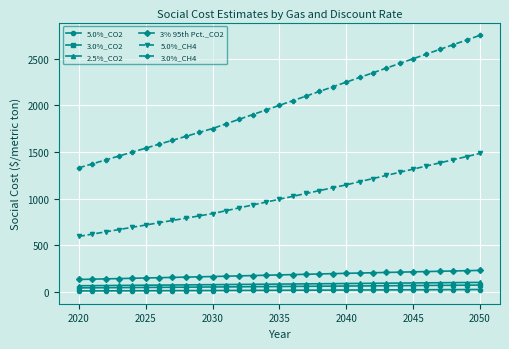

List the series in order of their peak value, highest first.

3.0%_CH4, 5.0%_CH4, 3% 95th Pct._CO2, 2.5%_CO2, 3.0%_CO2, 5.0%_CO2